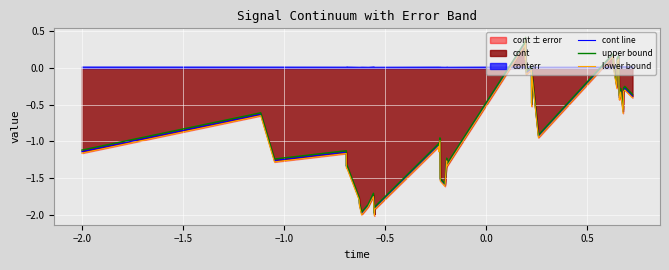

What is the difference between the maximum and minimum values in the cont line series?

2.4